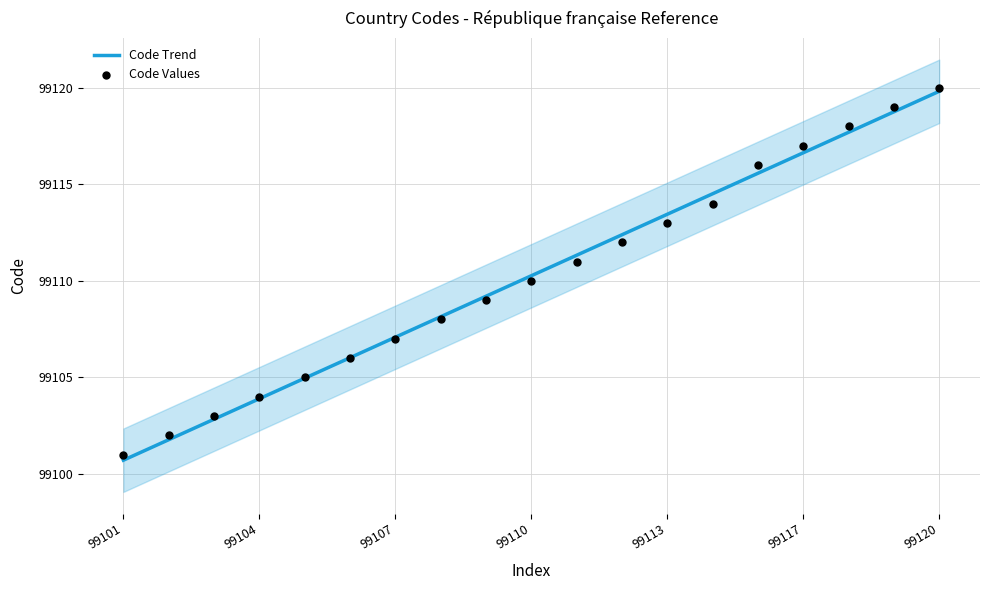

Which series has the largest Y range (max minus min)?

Code Trend